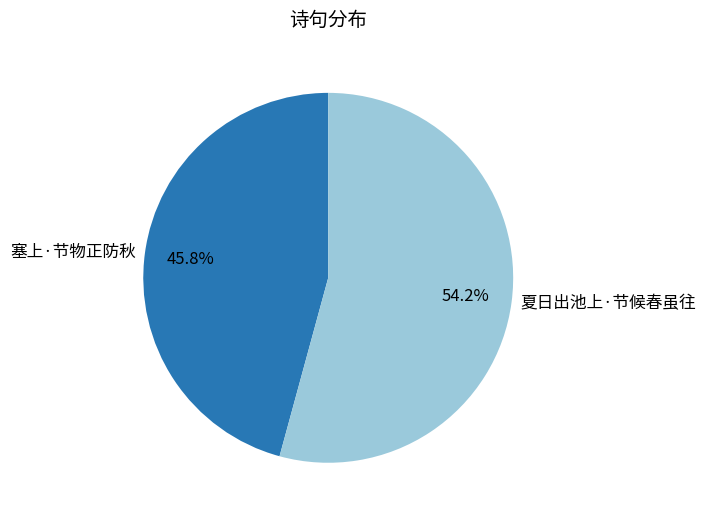

To the nearest percent, what percentage of the pie is 塞上·节物正防秋?

46%